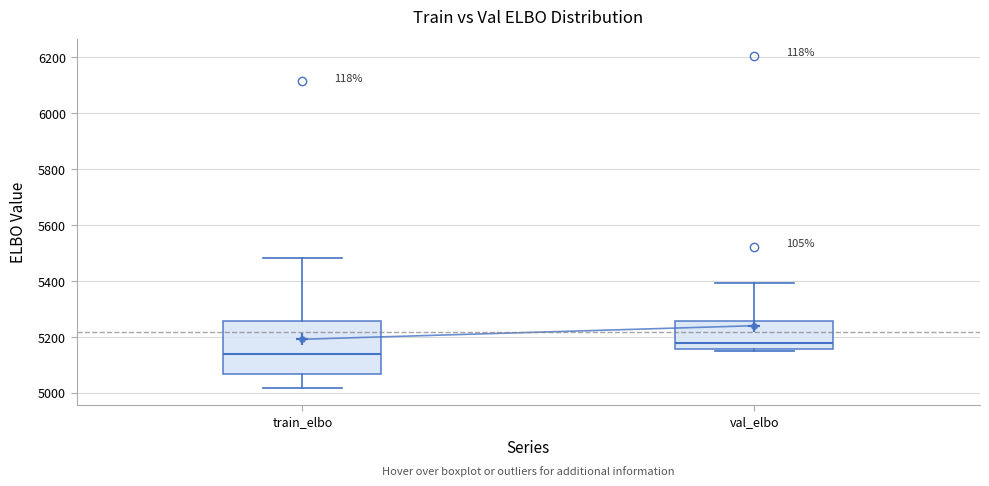

Where is the lower edge of the box for val_elbo on the y-axis? The values are not printed on the chart, so give them approximately, as read against the axis.

5160